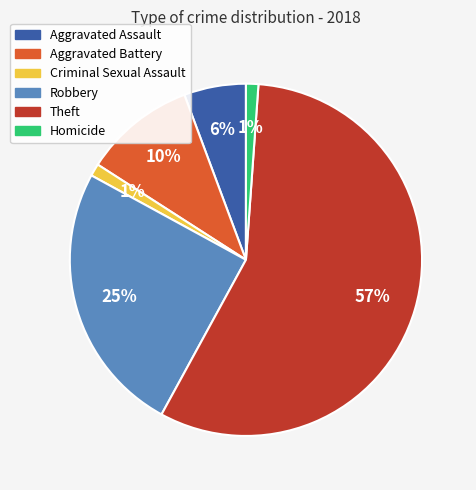

What is the ratio of the value at Robbery to the value at Theft?

0.4